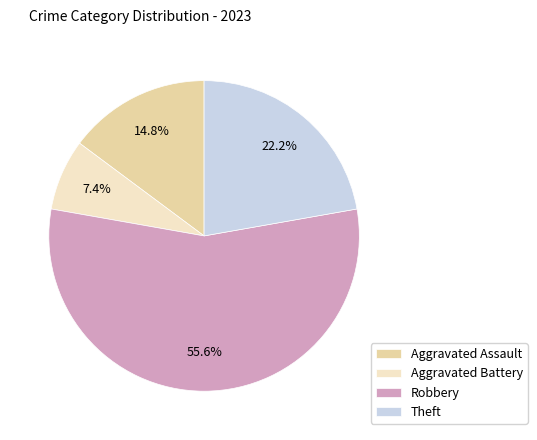

Rank the categories by value from lowest to highest.

Aggravated Battery, Aggravated Assault, Theft, Robbery